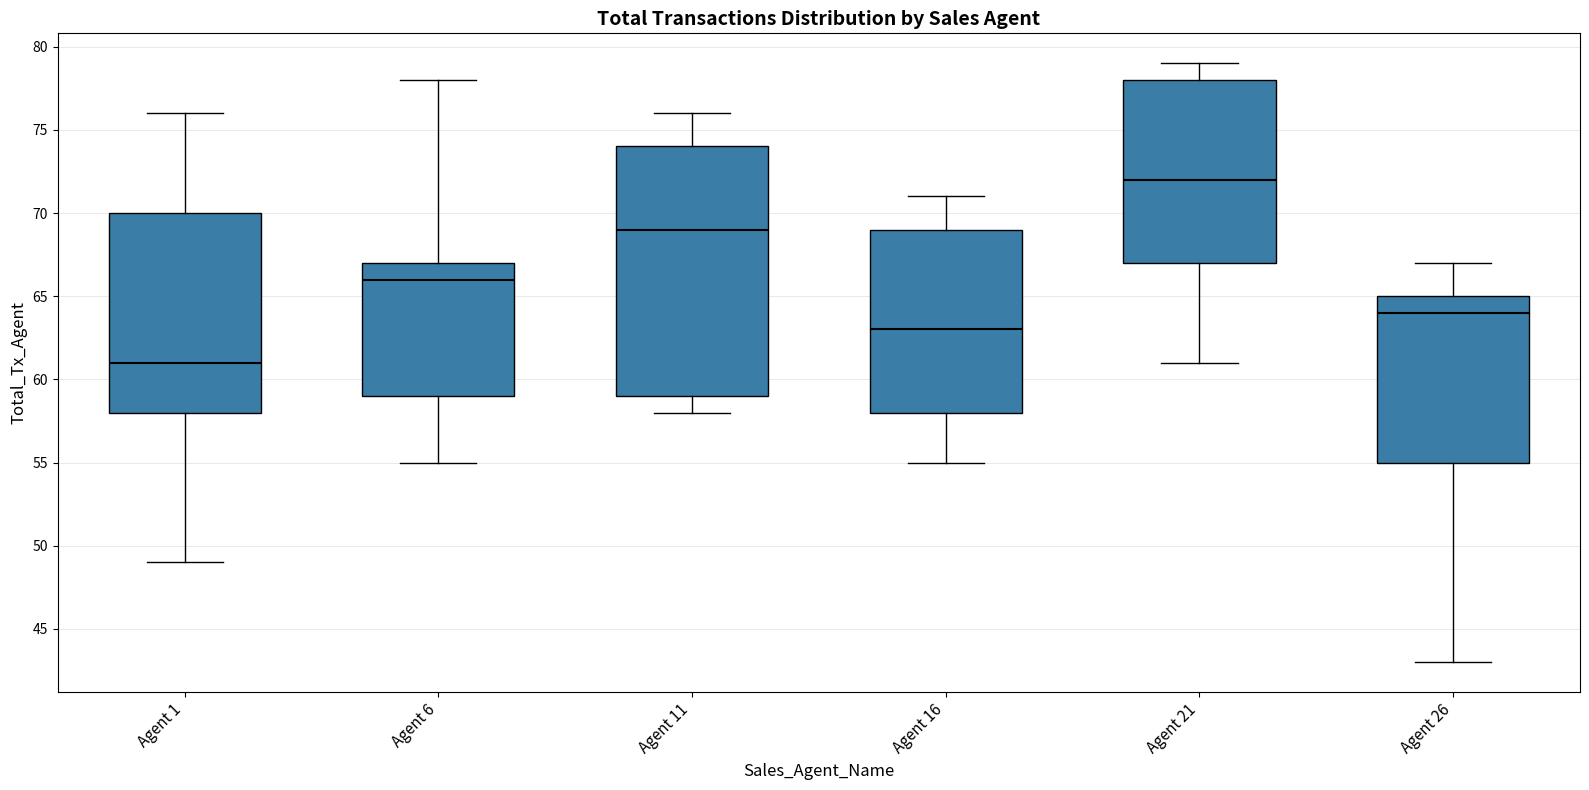

Where does the median line of the box for Agent 26 sit on the y-axis? The values are not printed on the chart, so give them approximately, as read against the axis.

64